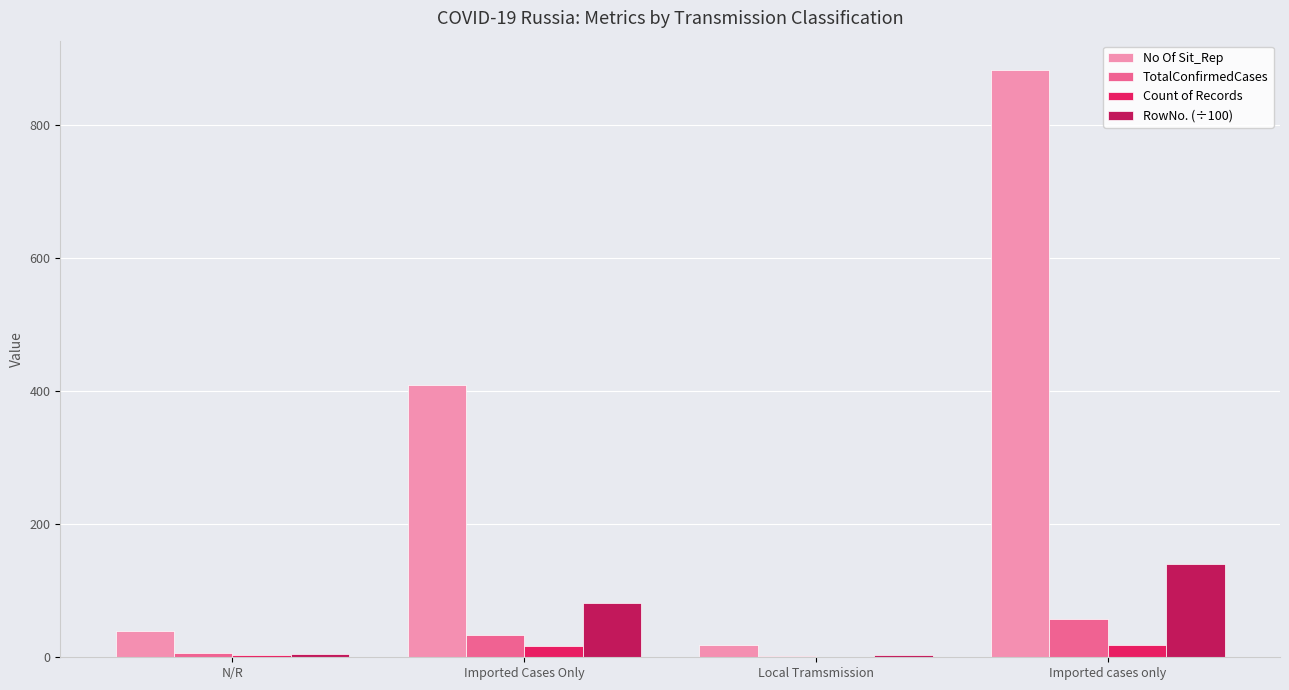

Are the bars horizontal?

No